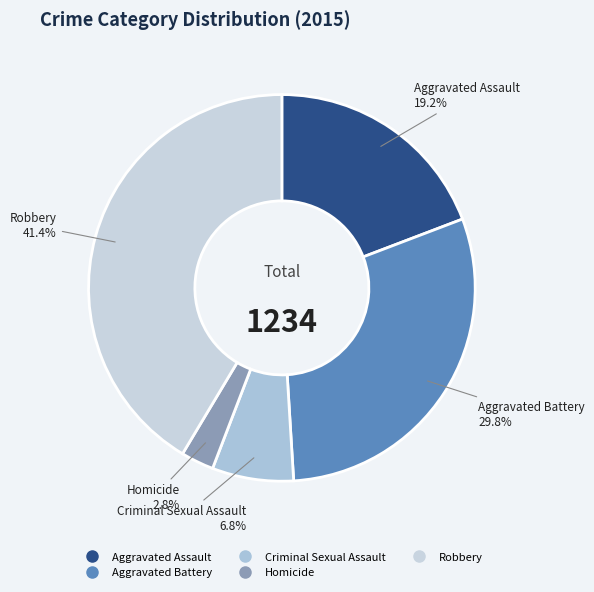

What is the ratio of the value at Homicide to the value at Criminal Sexual Assault?

0.4